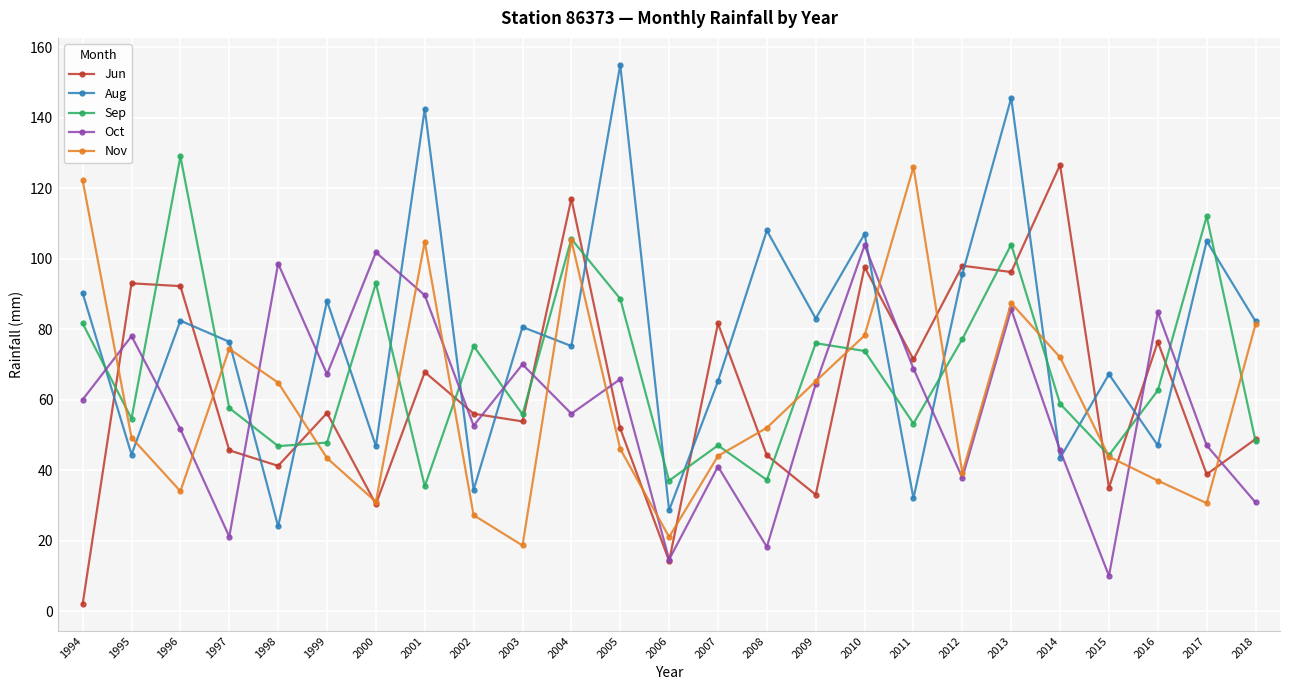

At 1996, list the series in order from smallest to largest.

Nov, Oct, Aug, Jun, Sep